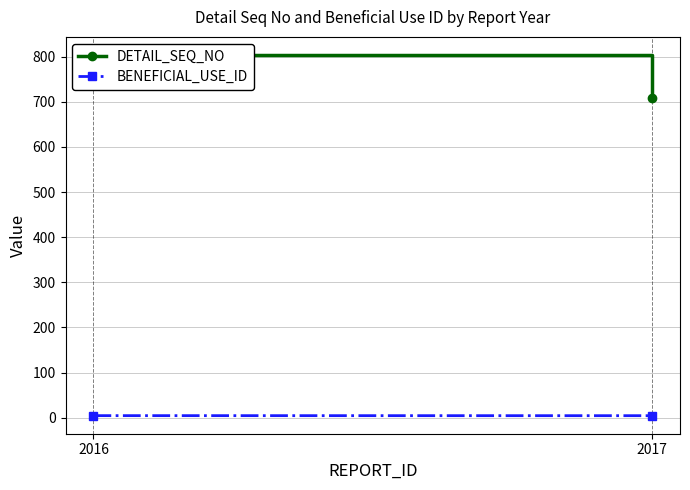

What is the sum of the DETAIL_SEQ_NO values at 2017 and 2016?

1512.7